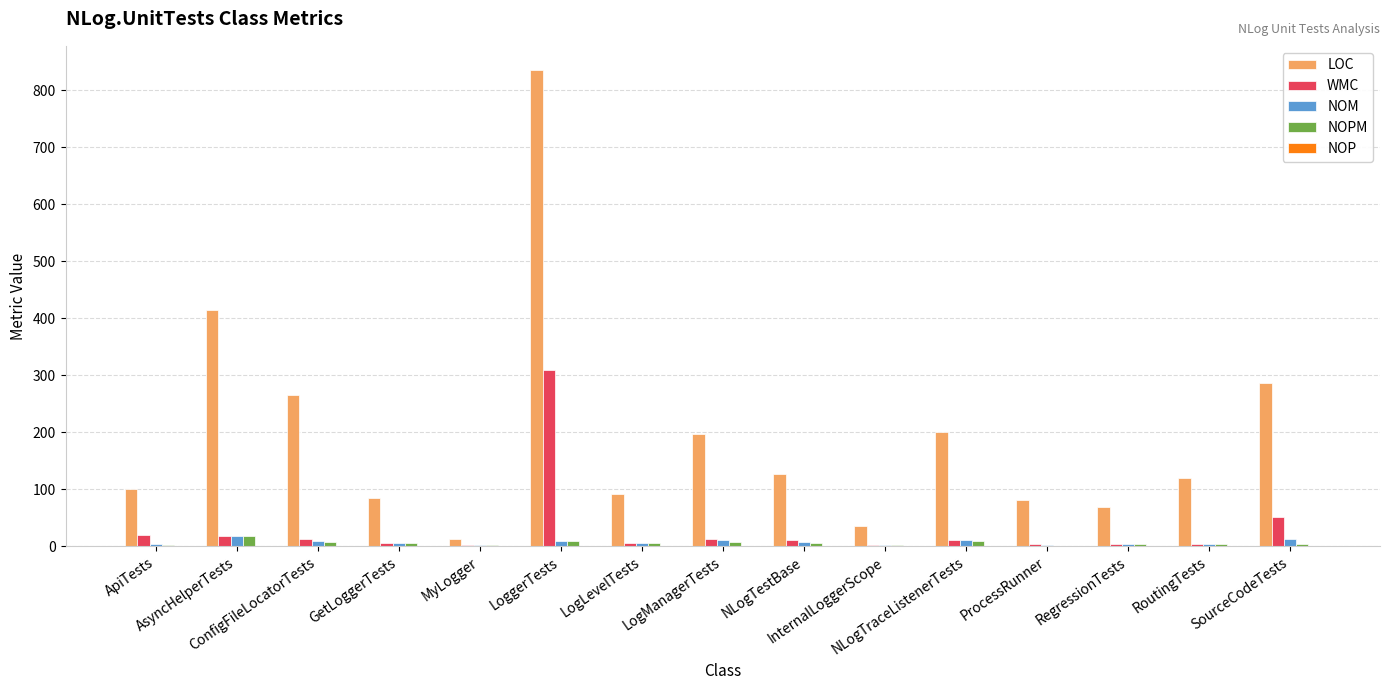

What is the highest value of the WMC series?

309